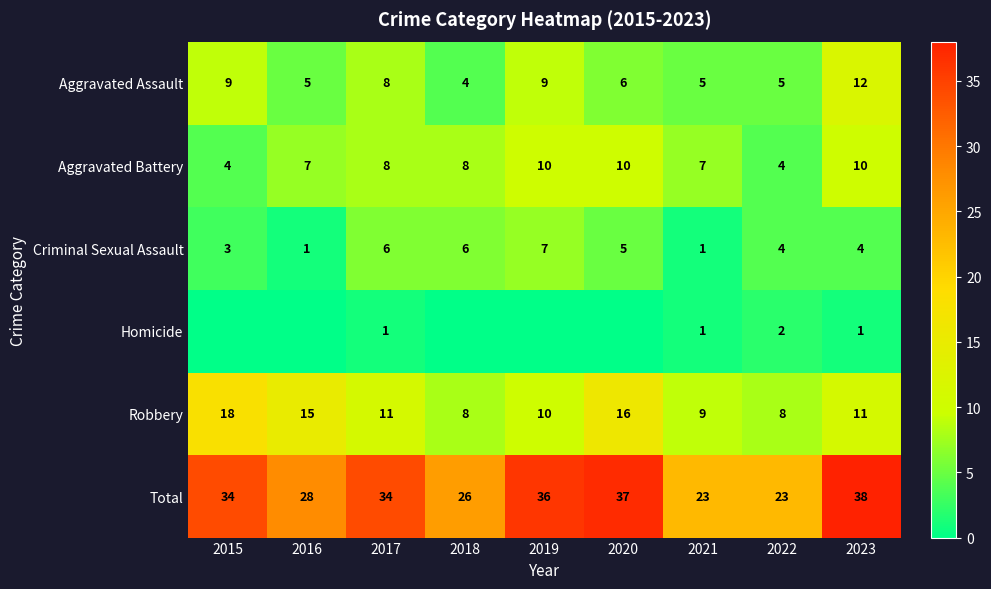

How many values in the Total series are below 34?

4